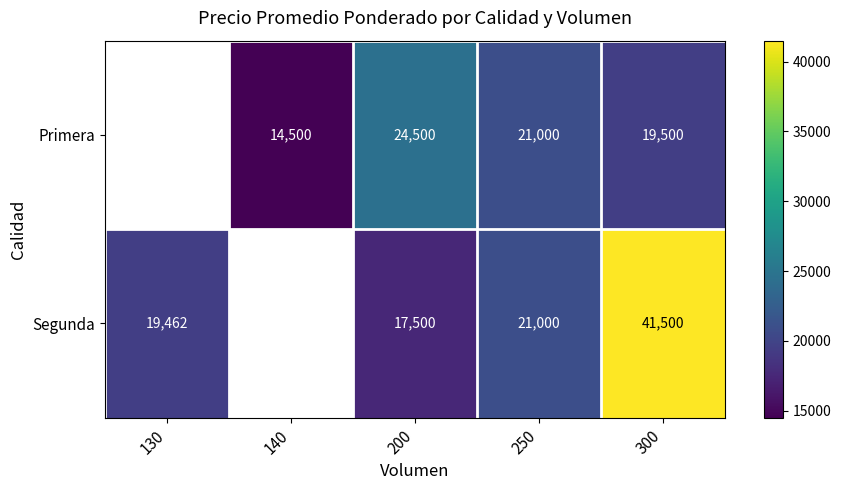

Is it true that Primera equals 36254 at 200?

False